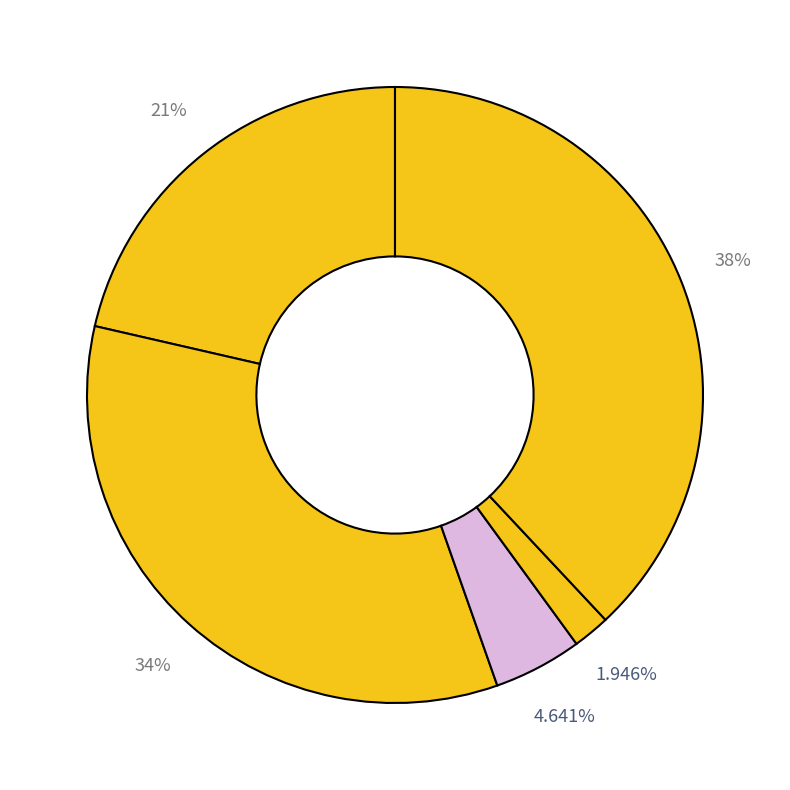

How many slices are in this pie chart?

5